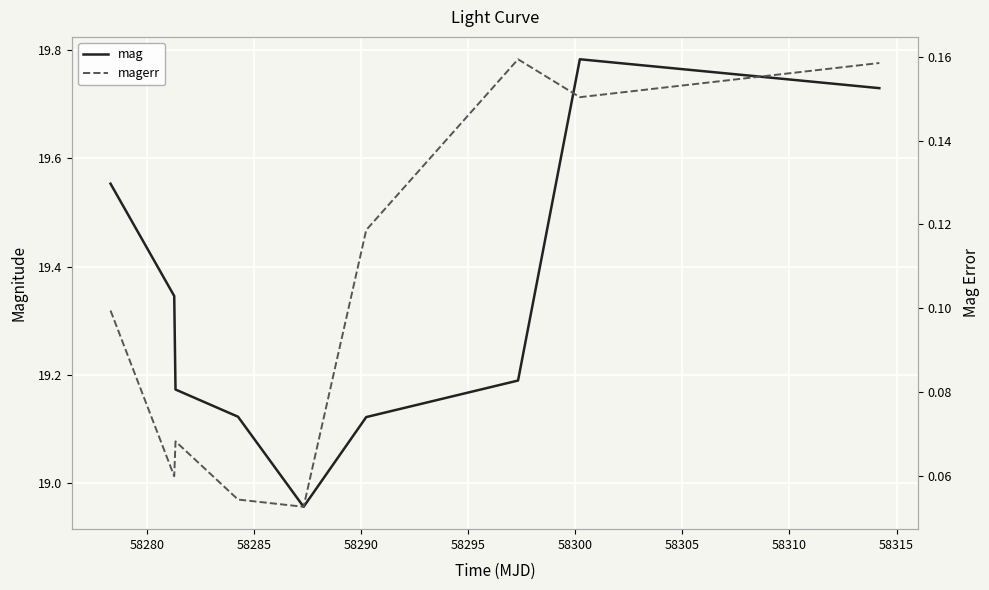

Is this an area chart (filled region under the line)?

No